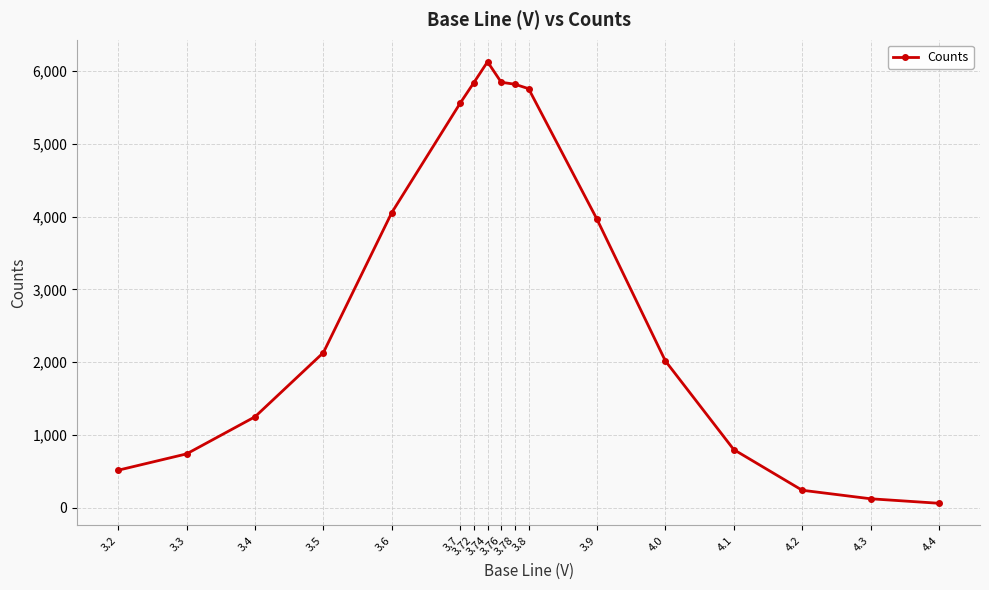

At which label is the value closest to 3094?

3.9